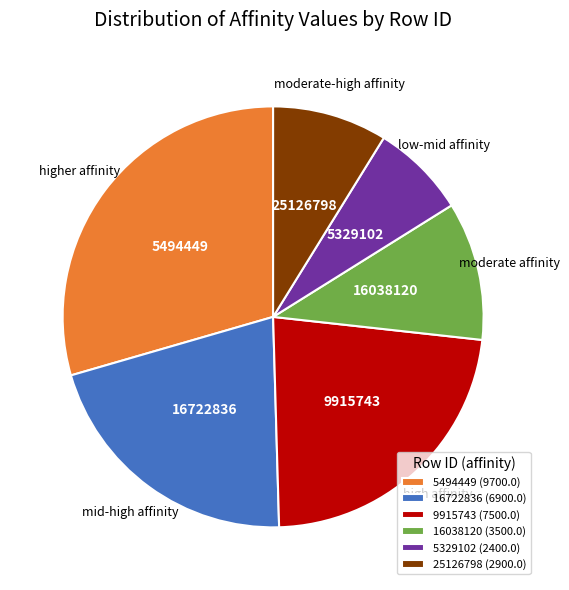

Combined, do 25126798 (2900.0) and 5329102 (2400.0) account for over 50%?

No